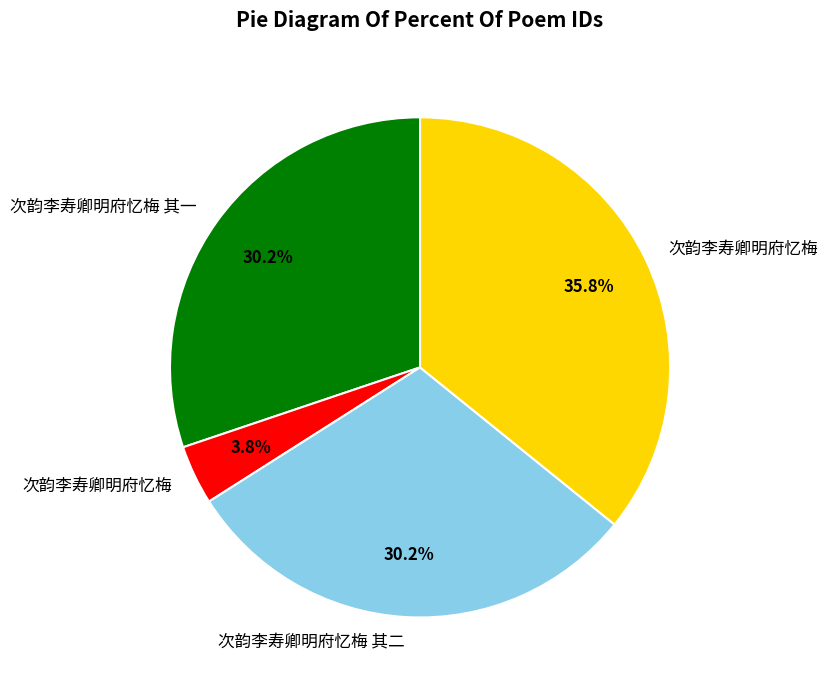

Is there a majority slice in this chart?

No